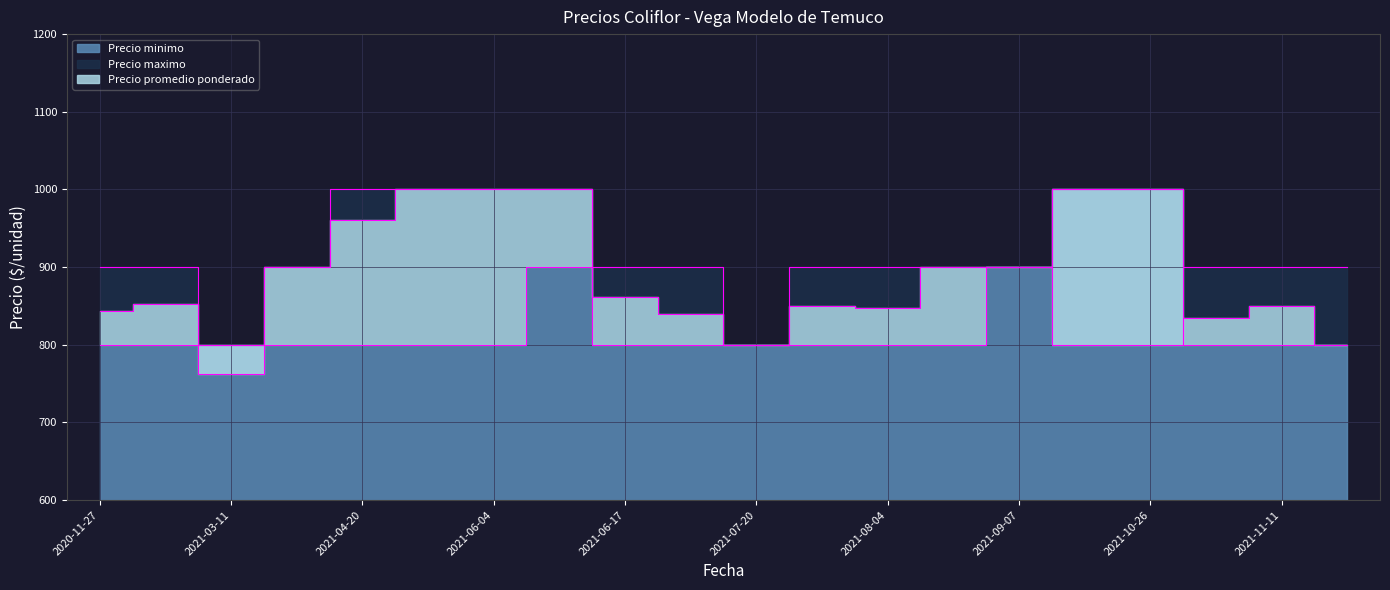

What position from the left is 2021-09-07?

15